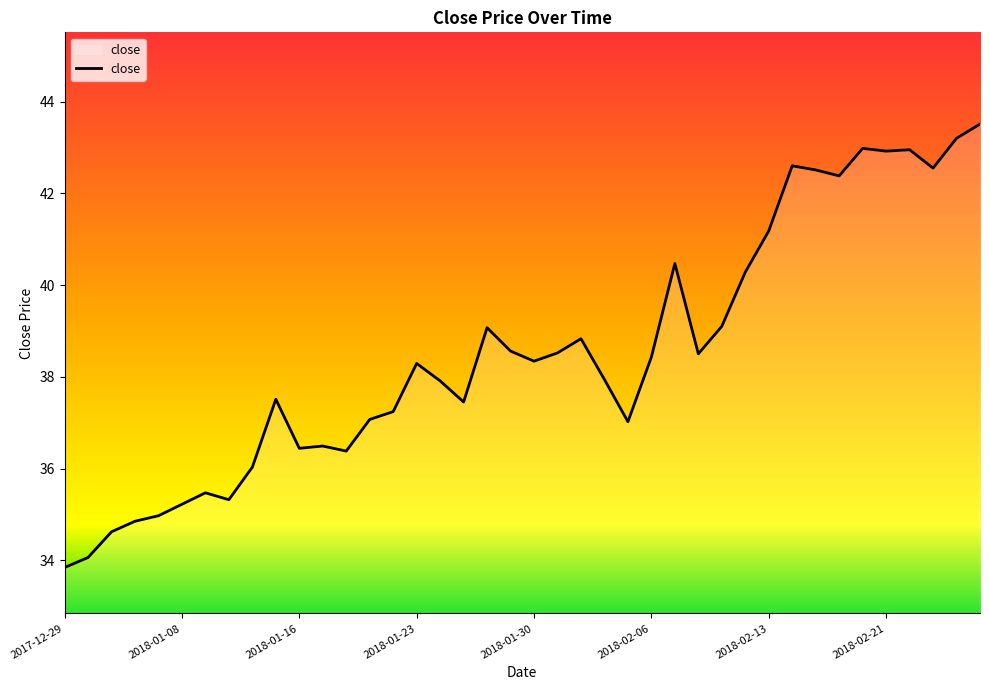

What is the greatest value displayed?

43.5